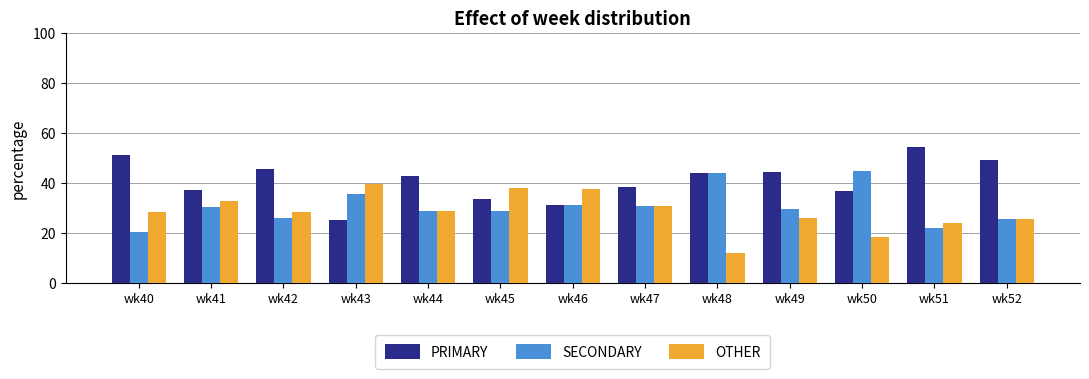

List the series in order of their overall mean, highest first.

PRIMARY, SECONDARY, OTHER